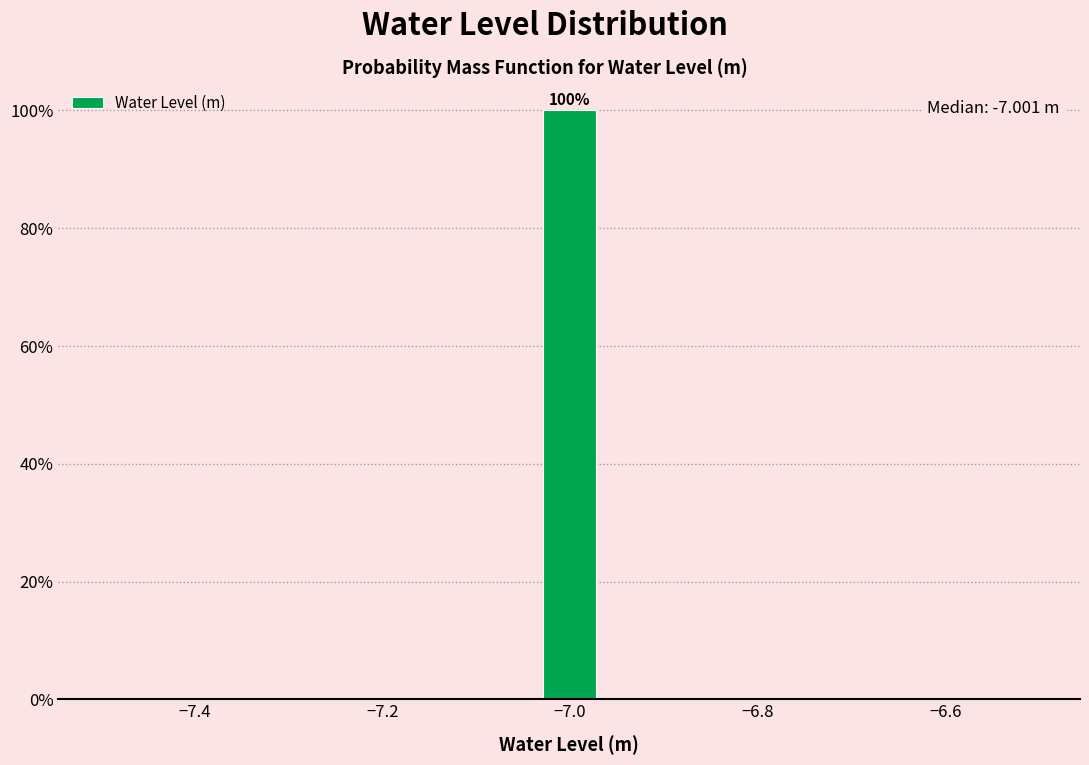

Around what value on the x-axis is the tallest bar? Give the approximate position of its centre, as read against the axis.

-7.00